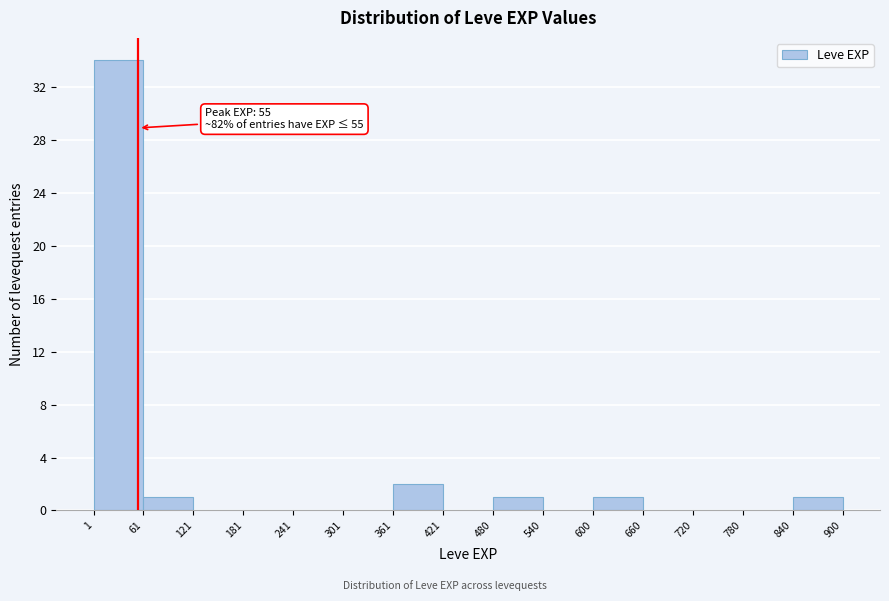

Which range on the x-axis has the tallest bar?

1 to 61